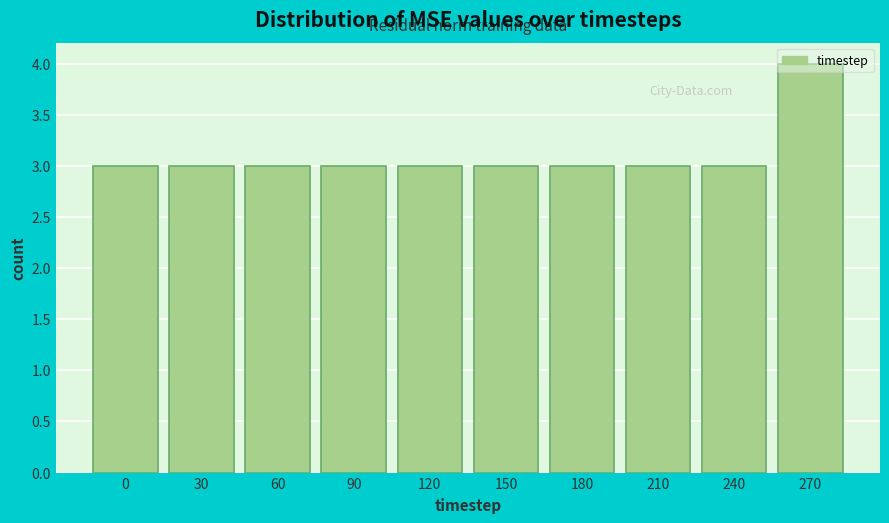

The value at 0 is 1. True or false?

False